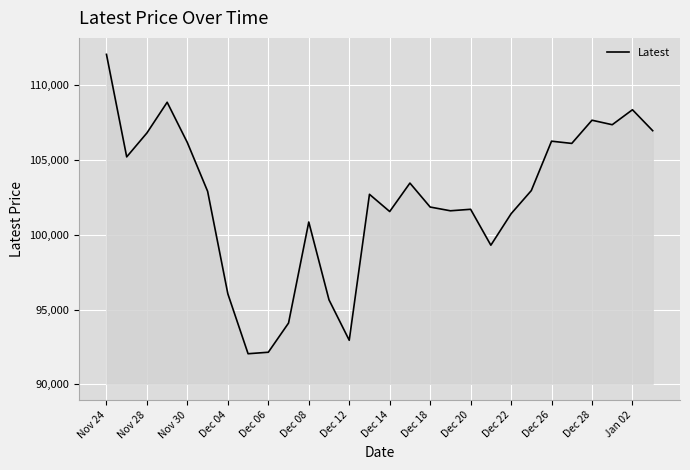

What is the minimum value shown in the chart?

92050